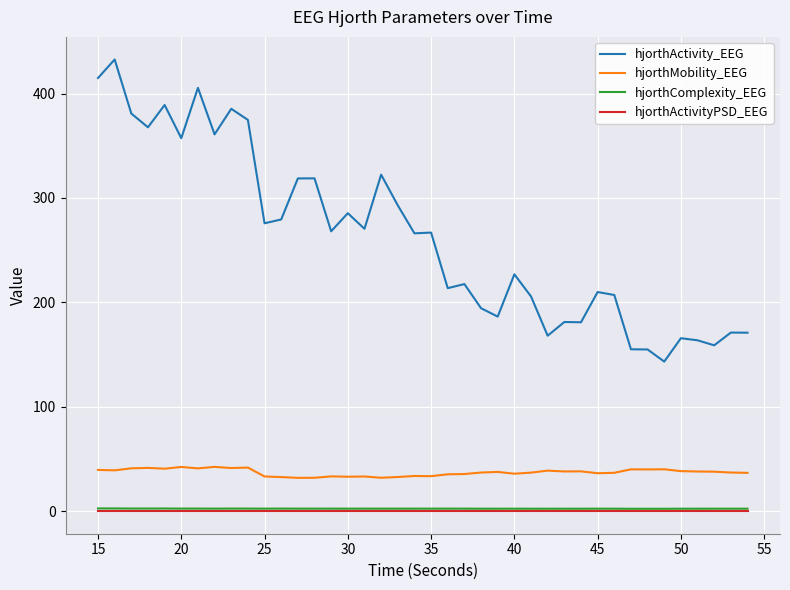

What is the lowest value of the hjorthMobility_EEG series?

31.9